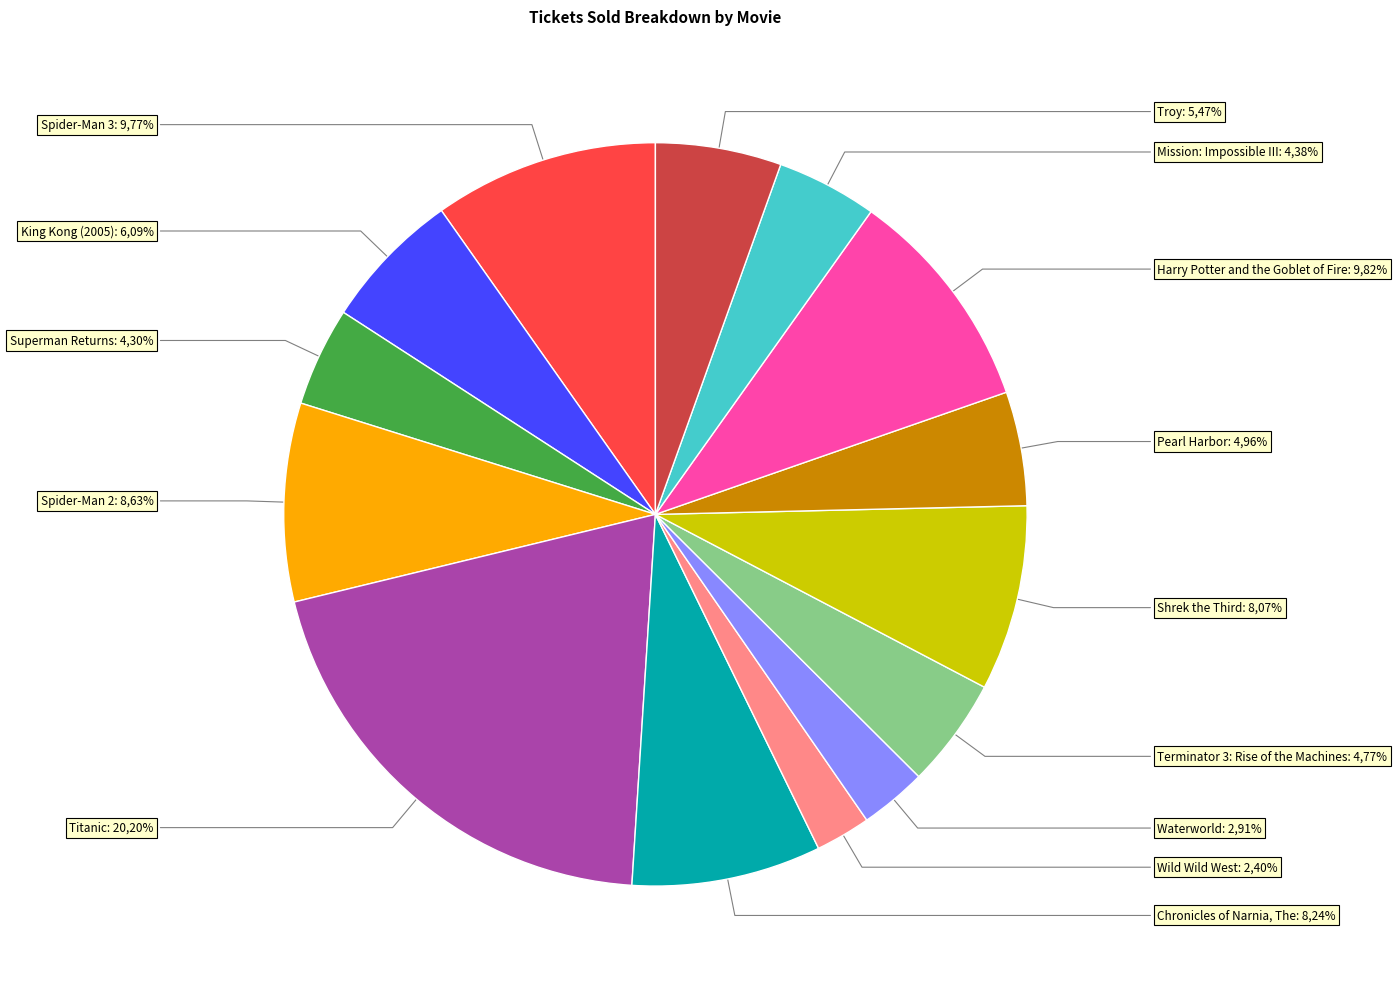

Does King Kong (2005) represent more than half of the total?

No